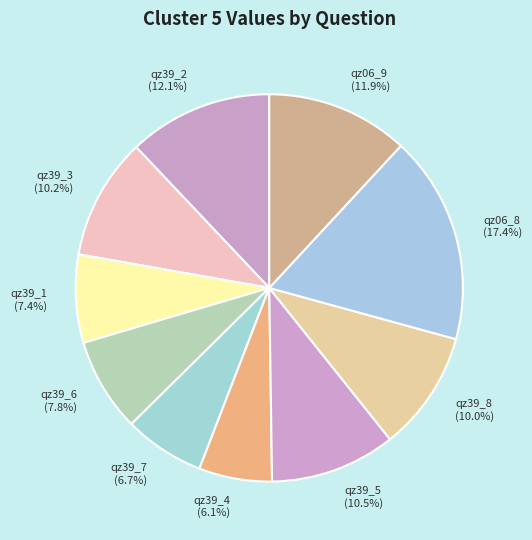

Combined, do qz39_4 and qz39_1 account for over 50%?

No